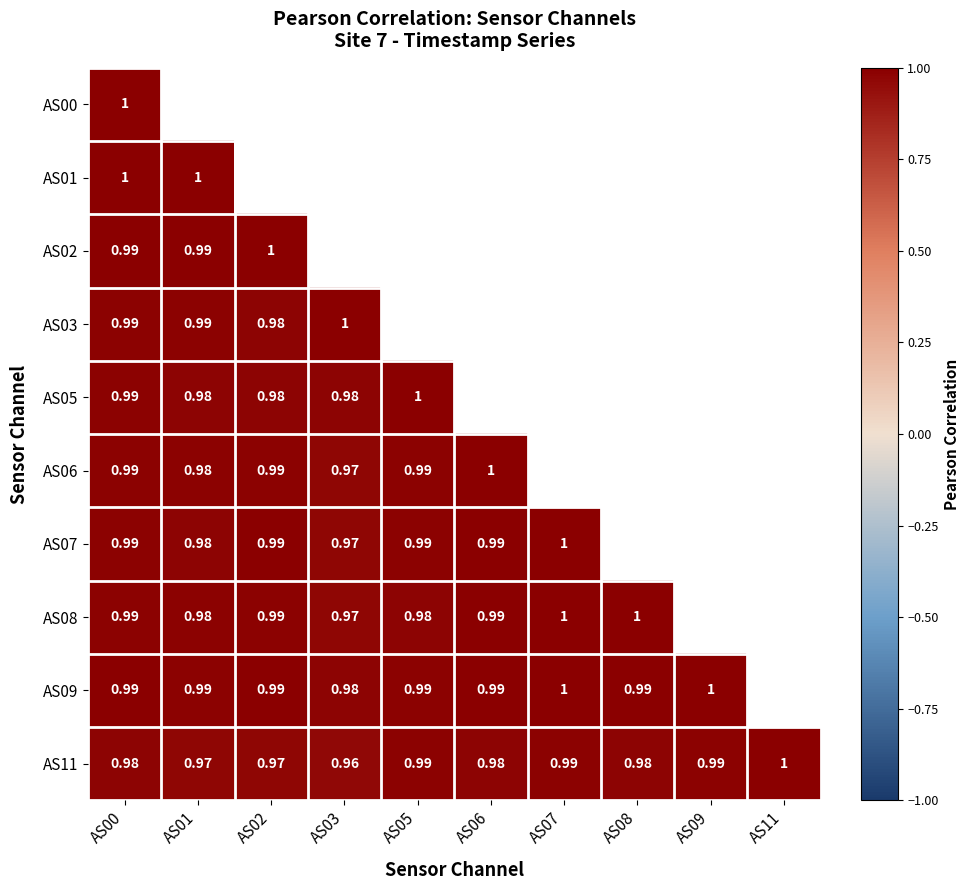

How many values in the AS09 series exceed 0?

9